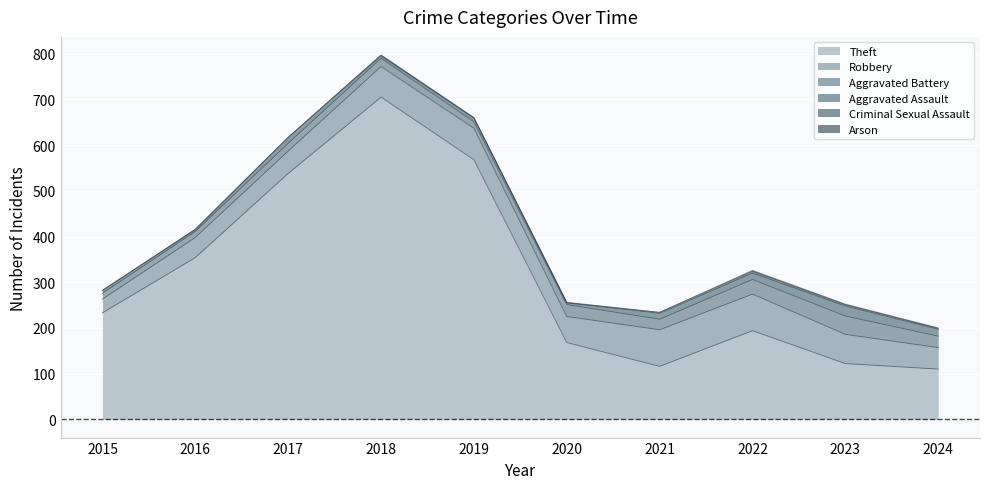

Which has a higher value, 2019 or 2020?

2019